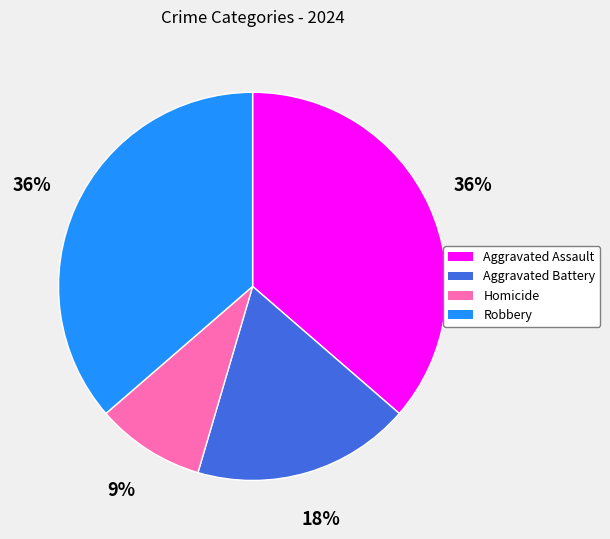

To the nearest percent, what is the combined percentage of Robbery and Aggravated Assault?

73%